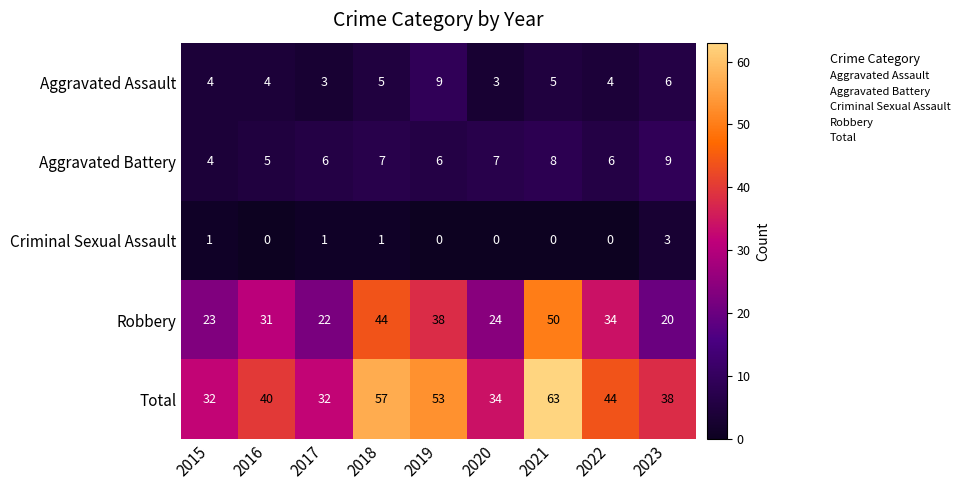

Which series has the largest range (max minus min)?

Total